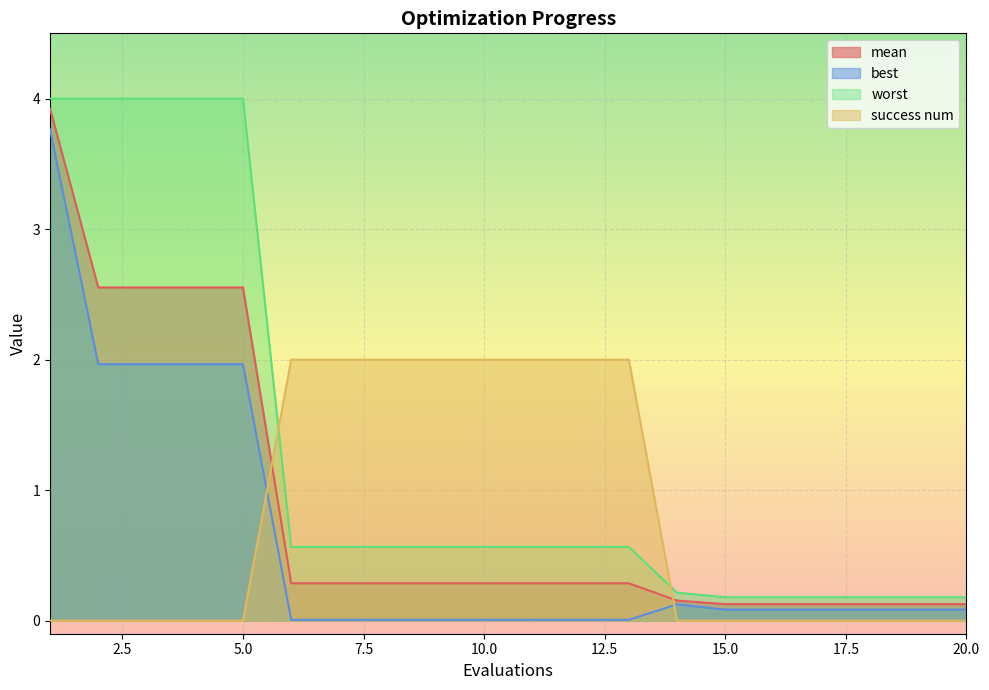

What is the difference between the highest and lowest values at 7?

2.0